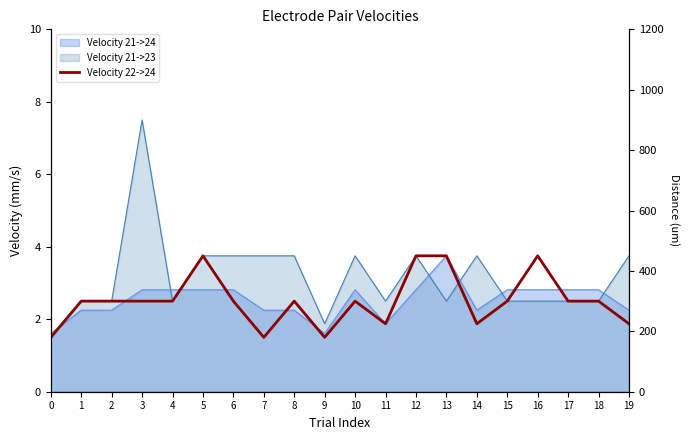

What is the difference between the maximum and minimum values in the Velocity 22->24 series?

2.2